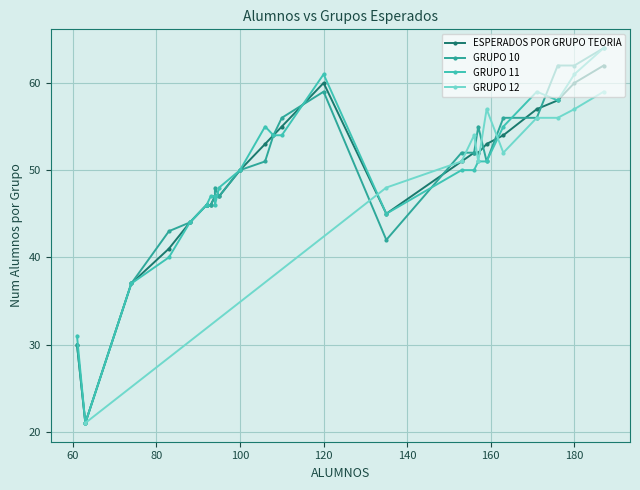

What is the value of the GRUPO 12 point at the 4th from the left?

54